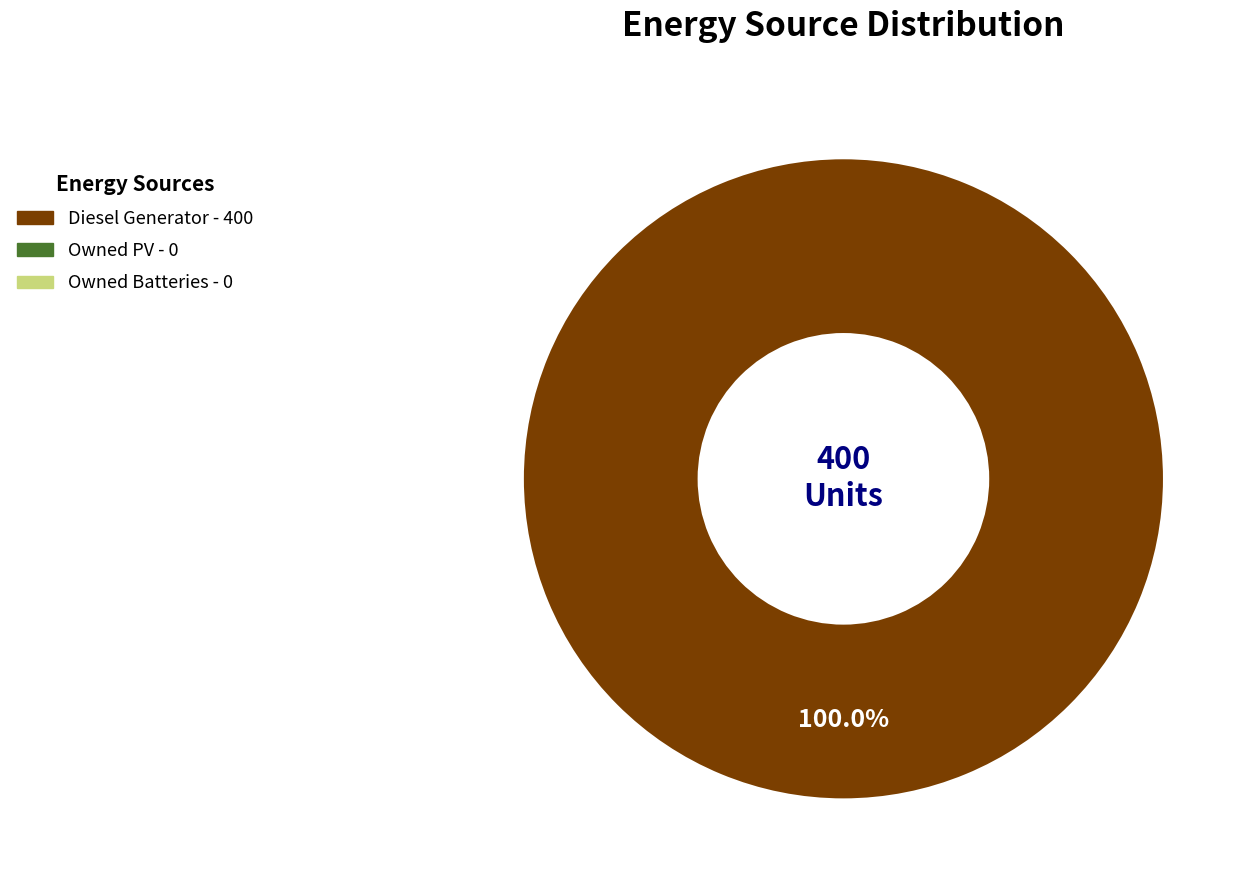

How many slices are in this pie chart?

1